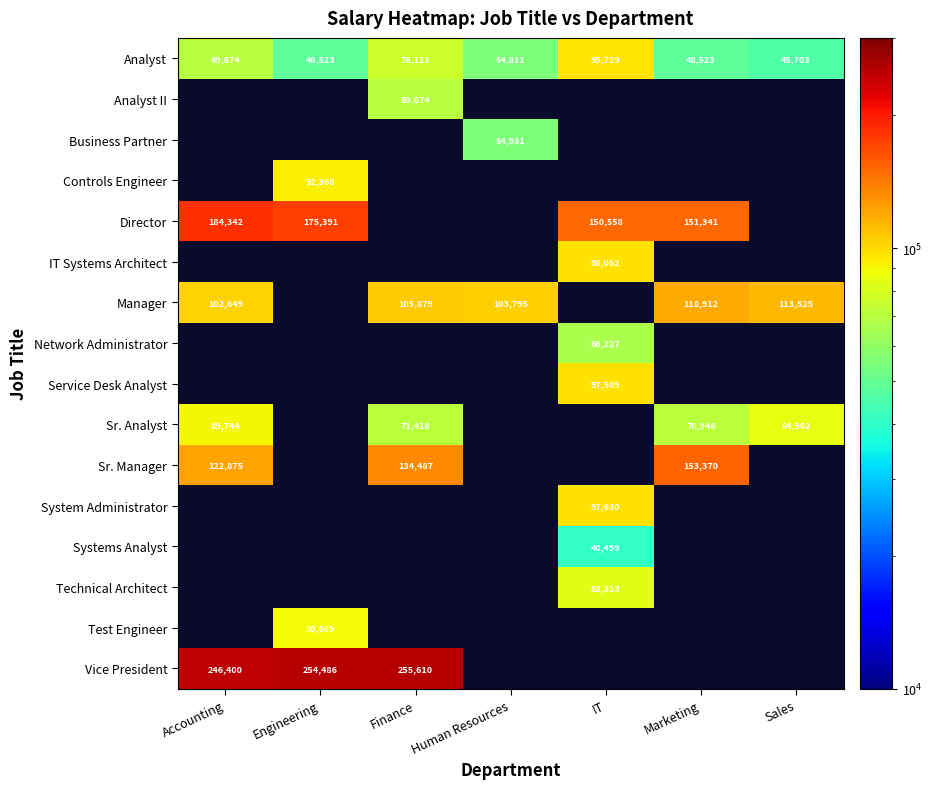

Where does the Analyst series first go above 54811?

Accounting